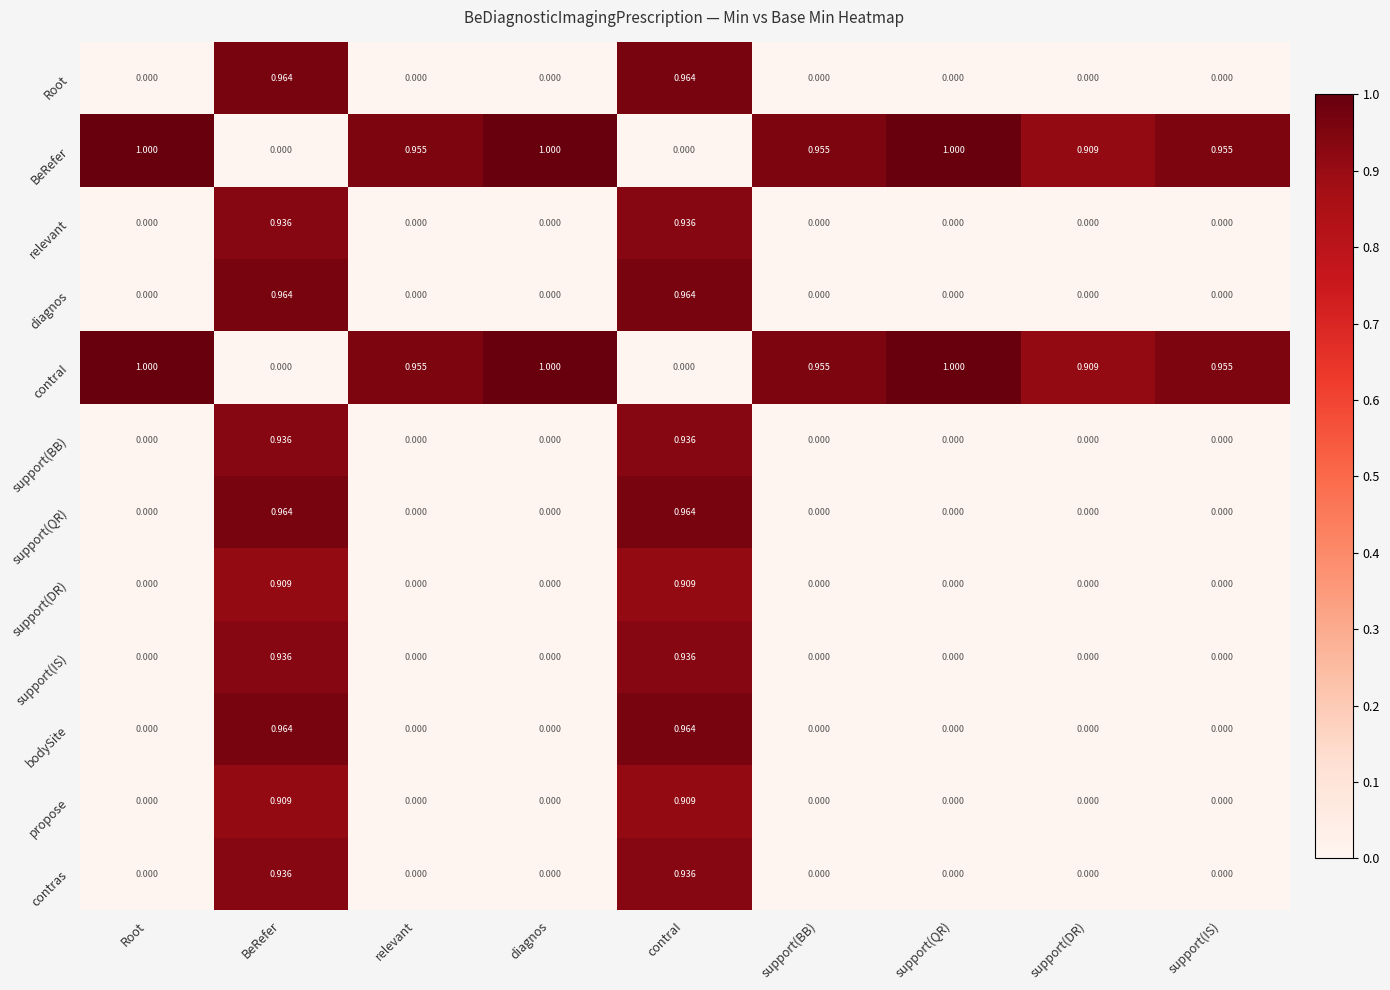

Is the value of contraI at Root greater than the value of diagnos at support(IS)?

Yes